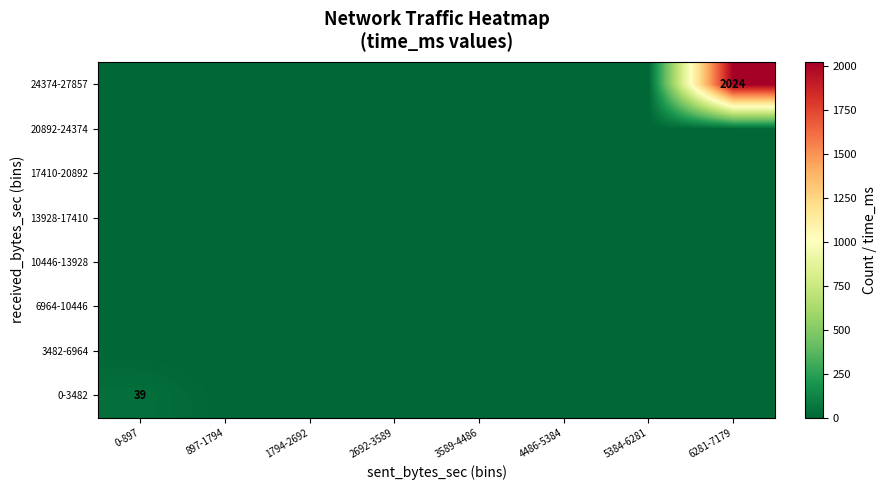

What is the greatest value displayed?

2024